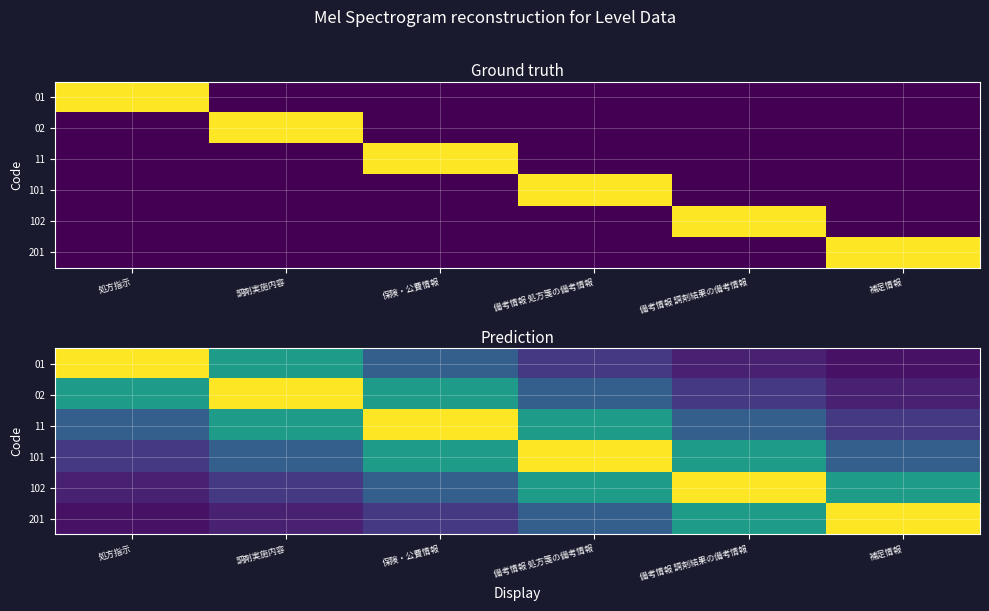

Between 処方指示 and 備考情報 処方箋の備考情報, which series saw the biggest shift?

01